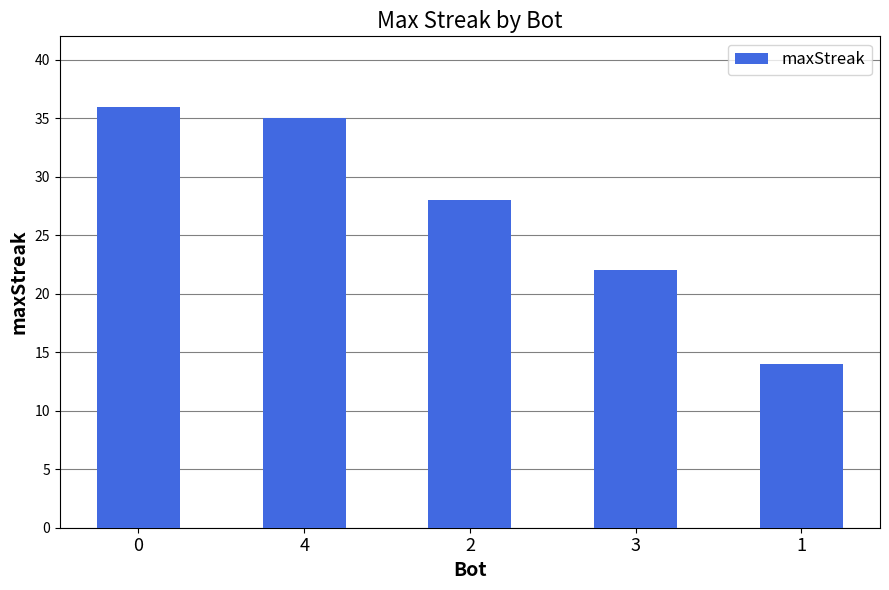

Reading left to right, extract all data points from this chart.

36	35	28	22	14